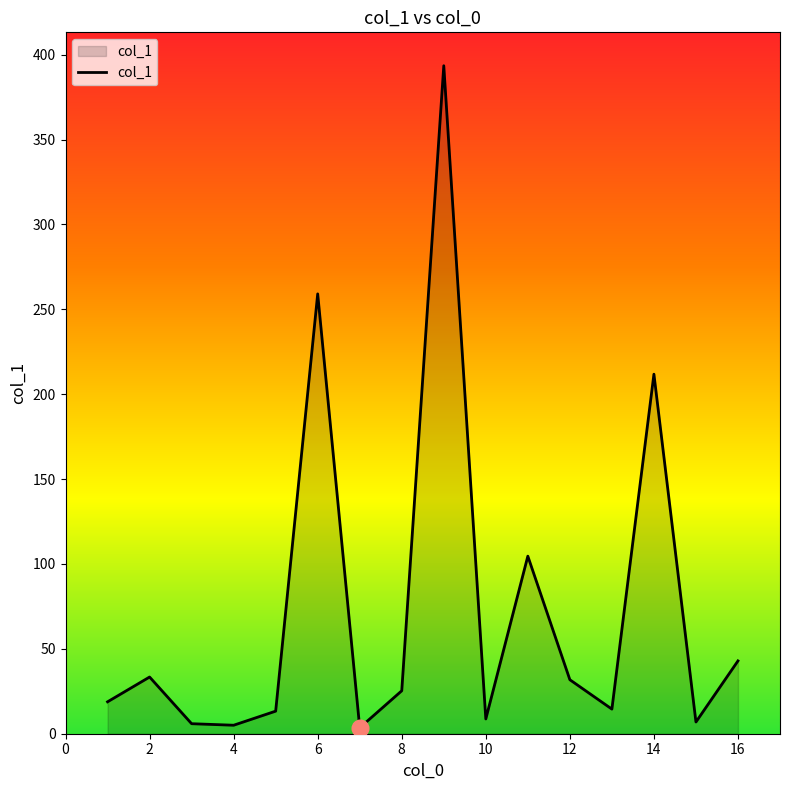

At which label is the value closest to 198?

14